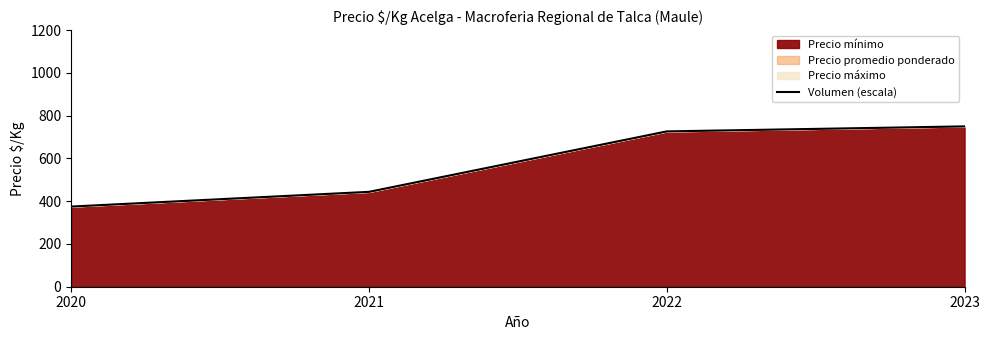

Reading right to left, what are all the values shown in this chart?

2023=750.0	2022=726.6	2021=443.8	2020=375.0